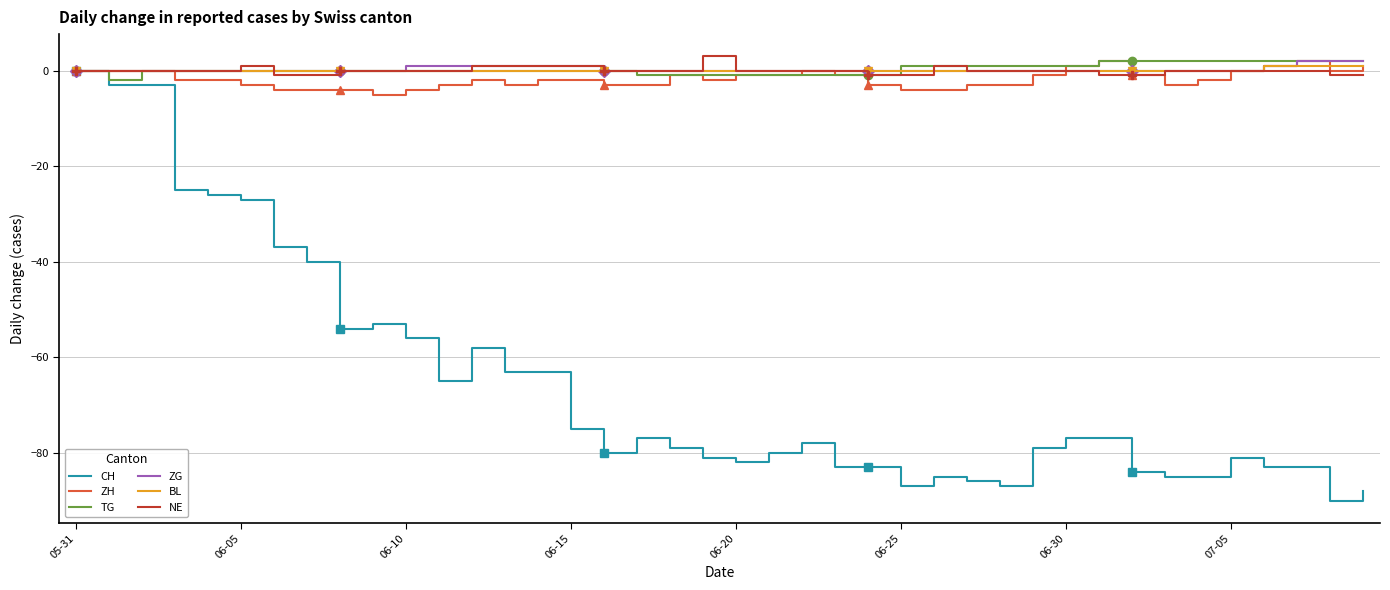

The value of ZG at 27 is 0. True or false?

True